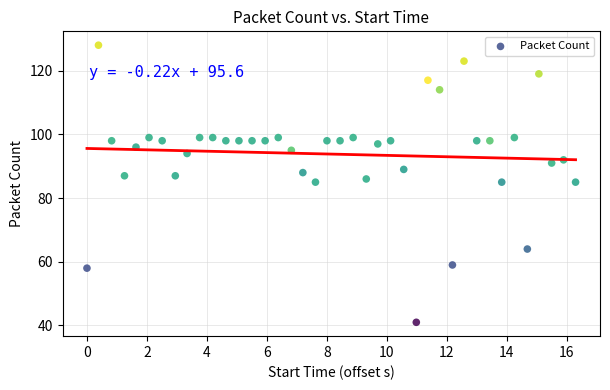

What is the range of Y values (max minus min)?

87